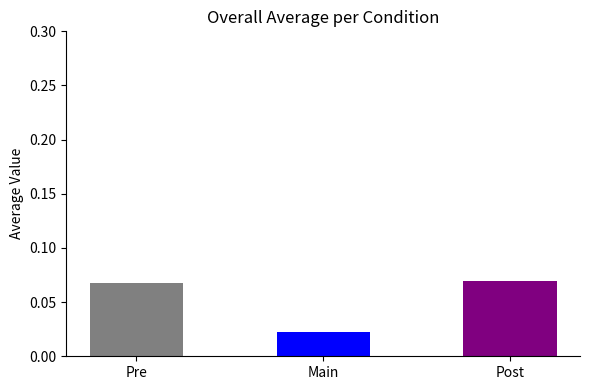

Which category has the lowest value across all series?

Main